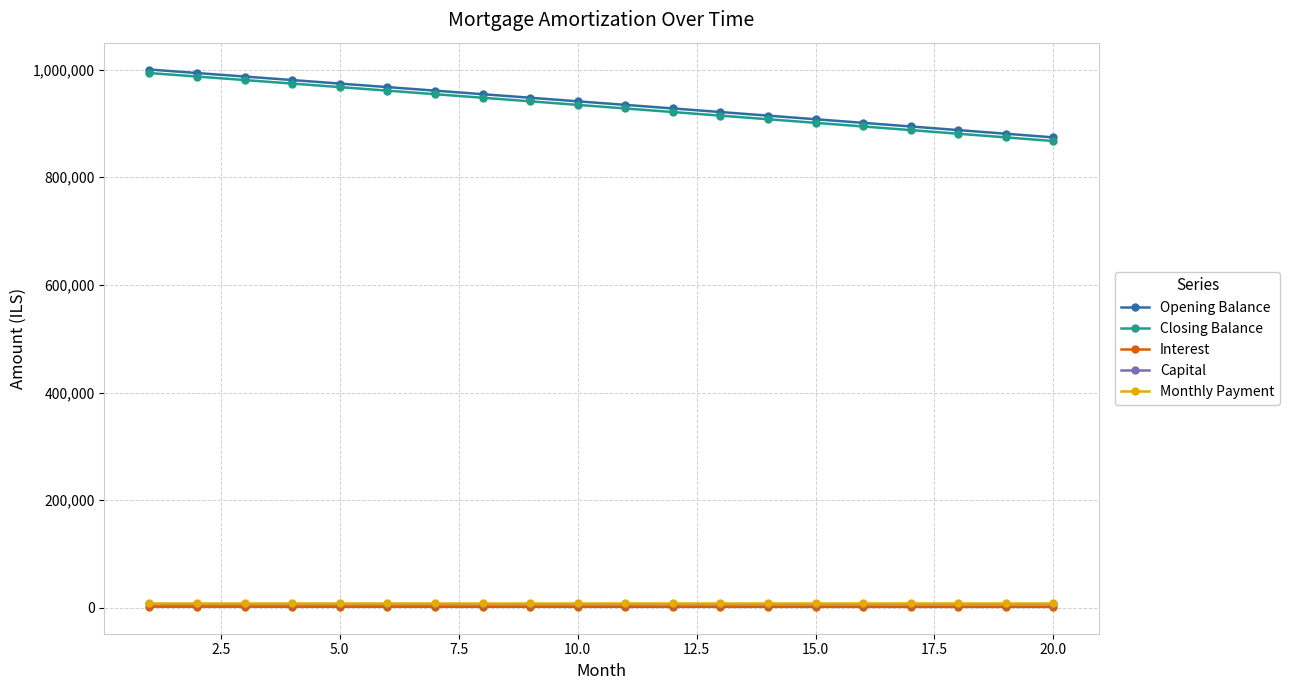

What is the greatest value displayed?

1000000.0